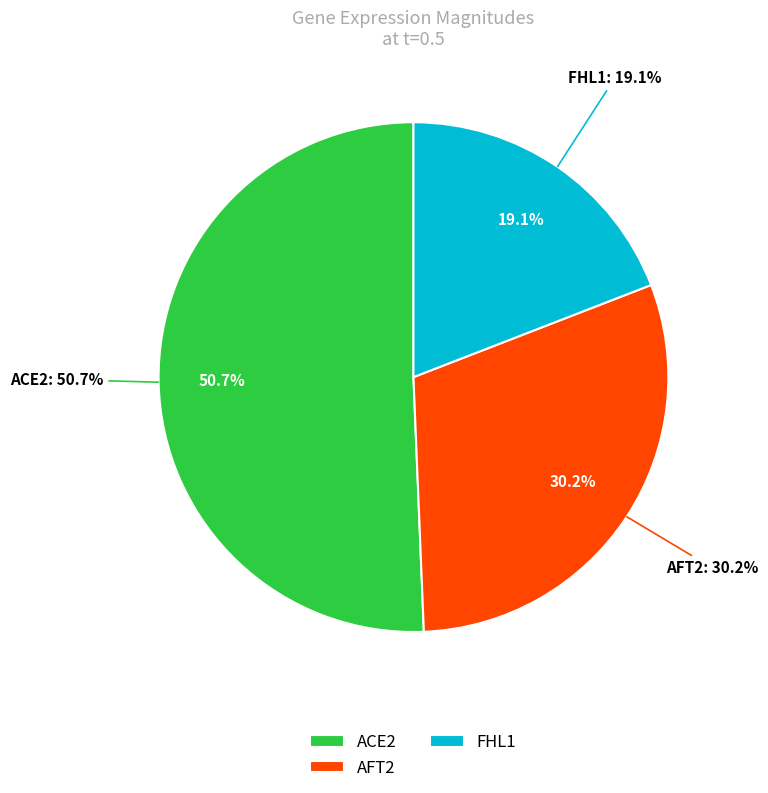

To the nearest percent, what is the difference between the FHL1 and ACE2 slice percentages?

32%